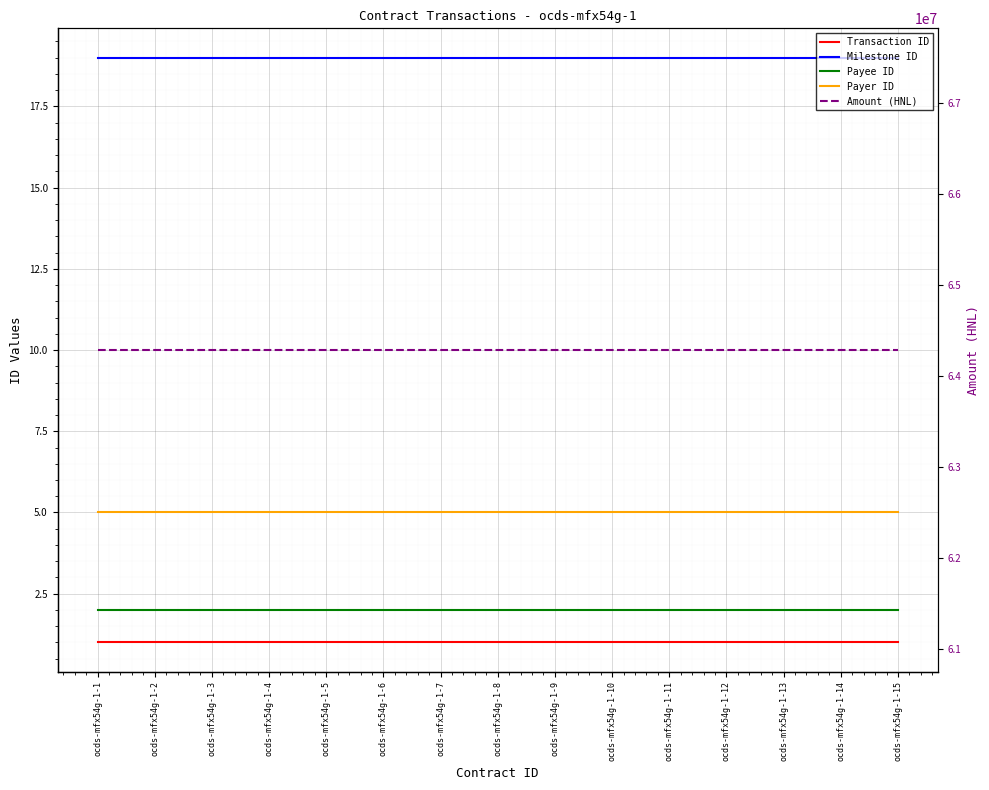

Reading left to right, list all the values displayed in this chart.

Transaction ID: ocds-mfx54g-1-1=1.0	ocds-mfx54g-1-2=1.0	ocds-mfx54g-1-3=1.0	ocds-mfx54g-1-4=1.0	ocds-mfx54g-1-5=1.0	ocds-mfx54g-1-6=1.0	ocds-mfx54g-1-7=1.0	ocds-mfx54g-1-8=1.0	ocds-mfx54g-1-9=1.0	ocds-mfx54g-1-10=1.0	ocds-mfx54g-1-11=1.0	ocds-mfx54g-1-12=1.0	ocds-mfx54g-1-13=1.0	ocds-mfx54g-1-14=1.0	ocds-mfx54g-1-15=1.0
Milestone ID: ocds-mfx54g-1-1=19.0	ocds-mfx54g-1-2=19.0	ocds-mfx54g-1-3=19.0	ocds-mfx54g-1-4=19.0	ocds-mfx54g-1-5=19.0	ocds-mfx54g-1-6=19.0	ocds-mfx54g-1-7=19.0	ocds-mfx54g-1-8=19.0	ocds-mfx54g-1-9=19.0	ocds-mfx54g-1-10=19.0	ocds-mfx54g-1-11=19.0	ocds-mfx54g-1-12=19.0	ocds-mfx54g-1-13=19.0	ocds-mfx54g-1-14=19.0	ocds-mfx54g-1-15=19.0
Payee ID: ocds-mfx54g-1-1=2.0	ocds-mfx54g-1-2=2.0	ocds-mfx54g-1-3=2.0	ocds-mfx54g-1-4=2.0	ocds-mfx54g-1-5=2.0	ocds-mfx54g-1-6=2.0	ocds-mfx54g-1-7=2.0	ocds-mfx54g-1-8=2.0	ocds-mfx54g-1-9=2.0	ocds-mfx54g-1-10=2.0	ocds-mfx54g-1-11=2.0	ocds-mfx54g-1-12=2.0	ocds-mfx54g-1-13=2.0	ocds-mfx54g-1-14=2.0	ocds-mfx54g-1-15=2.0
Payer ID: ocds-mfx54g-1-1=5.0	ocds-mfx54g-1-2=5.0	ocds-mfx54g-1-3=5.0	ocds-mfx54g-1-4=5.0	ocds-mfx54g-1-5=5.0	ocds-mfx54g-1-6=5.0	ocds-mfx54g-1-7=5.0	ocds-mfx54g-1-8=5.0	ocds-mfx54g-1-9=5.0	ocds-mfx54g-1-10=5.0	ocds-mfx54g-1-11=5.0	ocds-mfx54g-1-12=5.0	ocds-mfx54g-1-13=5.0	ocds-mfx54g-1-14=5.0	ocds-mfx54g-1-15=5.0
Amount (HNL): ocds-mfx54g-1-1=64285644.9	ocds-mfx54g-1-2=64285644.9	ocds-mfx54g-1-3=64285644.9	ocds-mfx54g-1-4=64285644.9	ocds-mfx54g-1-5=64285644.9	ocds-mfx54g-1-6=64285644.9	ocds-mfx54g-1-7=64285644.9	ocds-mfx54g-1-8=64285644.9	ocds-mfx54g-1-9=64285644.9	ocds-mfx54g-1-10=64285644.9	ocds-mfx54g-1-11=64285644.9	ocds-mfx54g-1-12=64285644.9	ocds-mfx54g-1-13=64285644.9	ocds-mfx54g-1-14=64285644.9	ocds-mfx54g-1-15=64285644.9